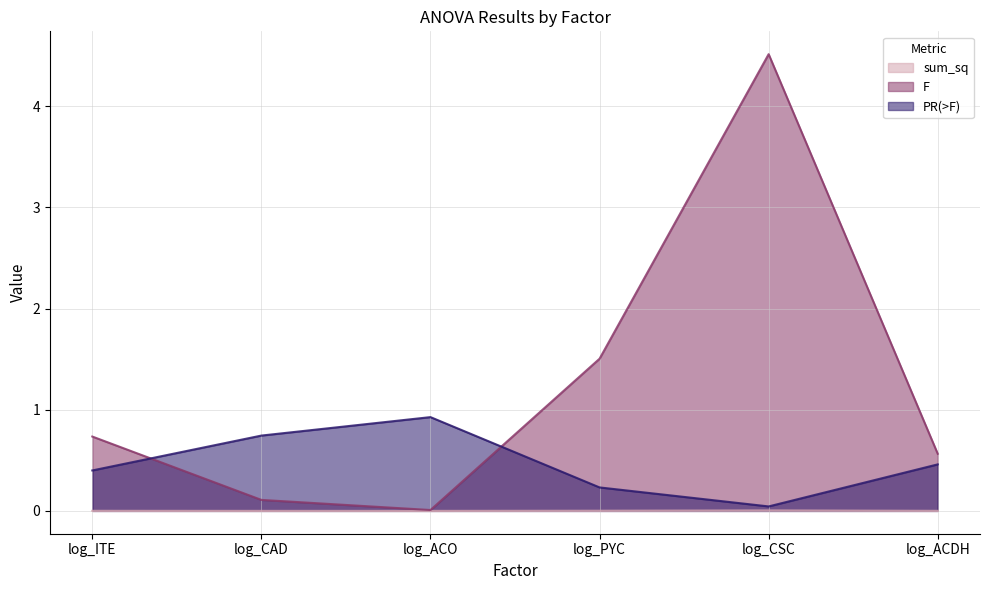

What is the spread (max minus min) of values at log_ACO?

0.9